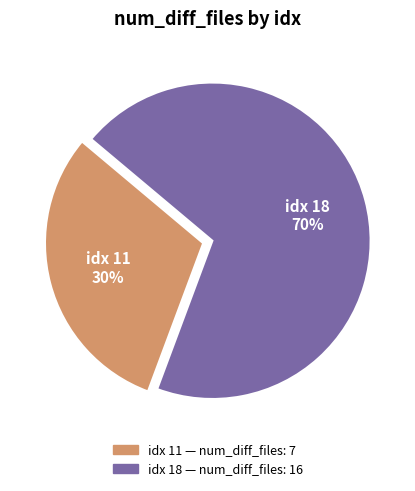

Which has a higher value, idx 11 or idx 18?

idx 18